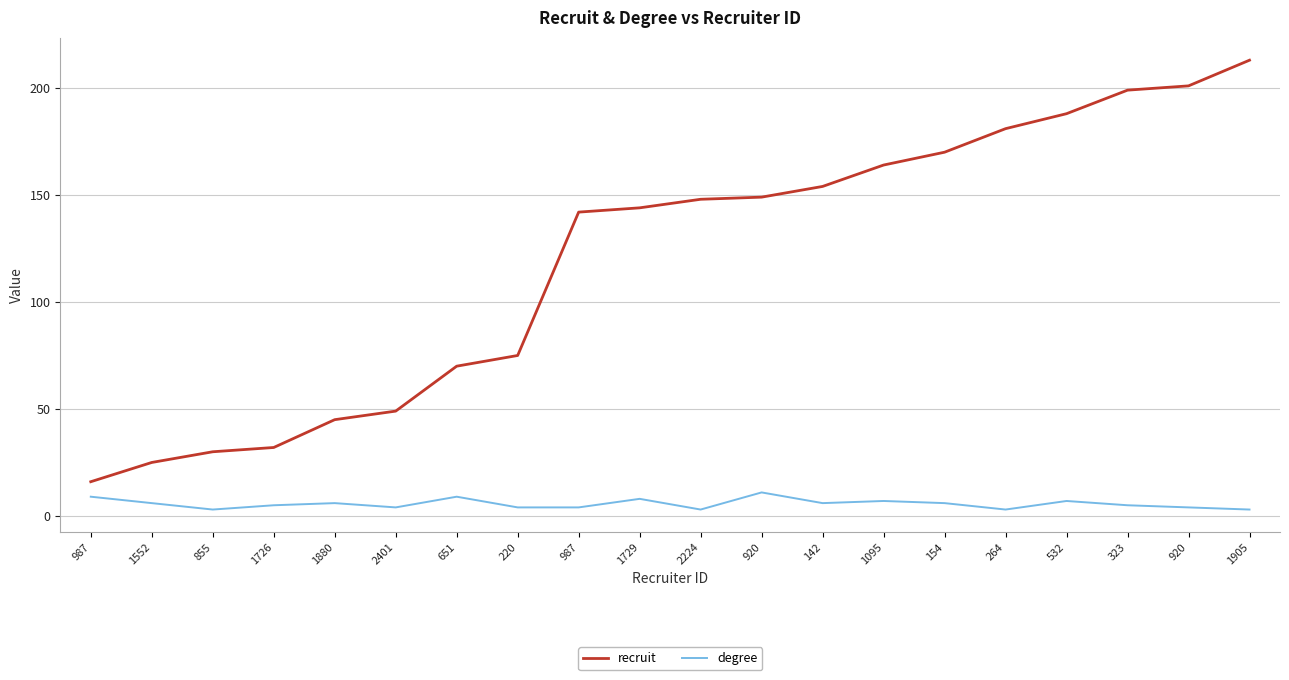

Is the value of degree at 920 greater than the value of recruit at 855?

No